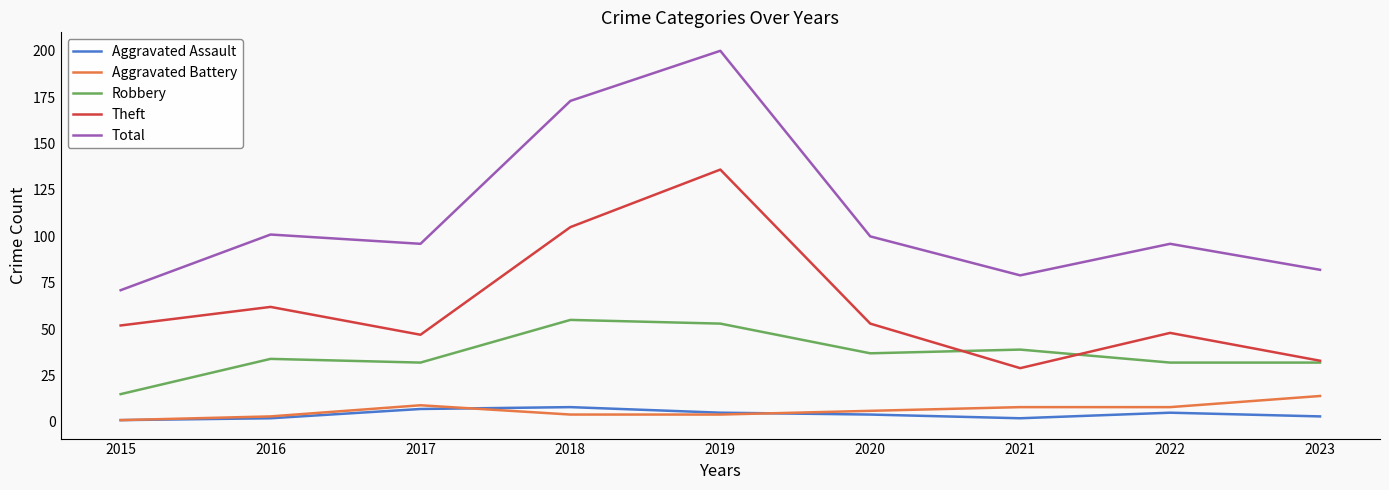

What is the highest value of the Aggravated Battery series?

14